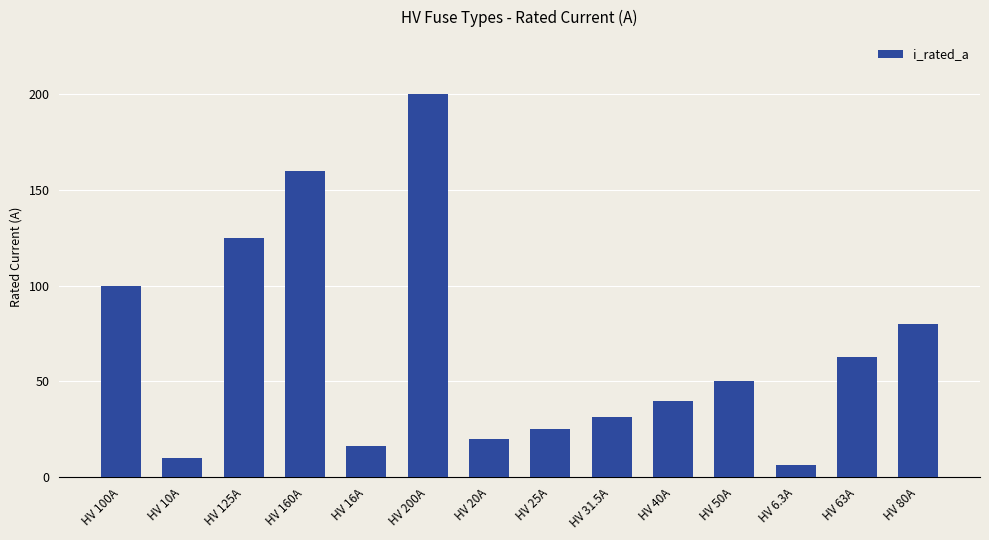

What is the approximate value at HV 16A?

16.0